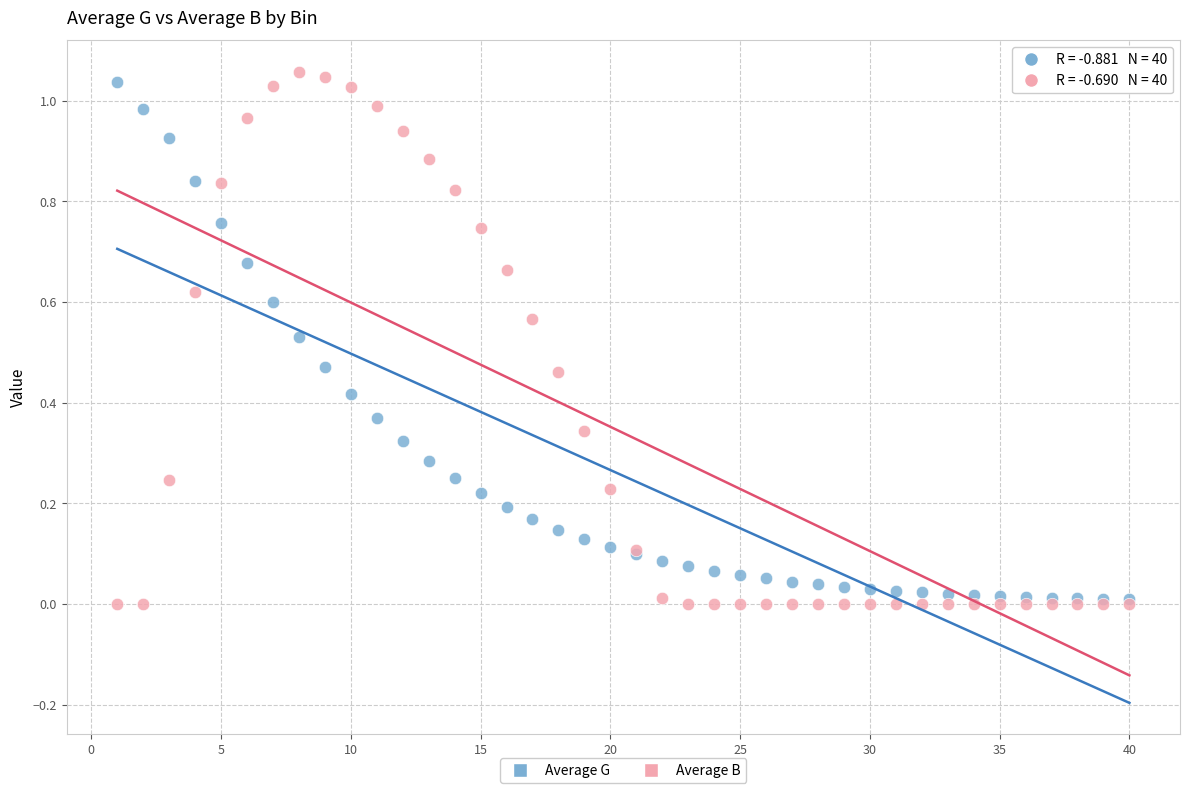

What are all the series names shown in the legend?

Average G, Average B